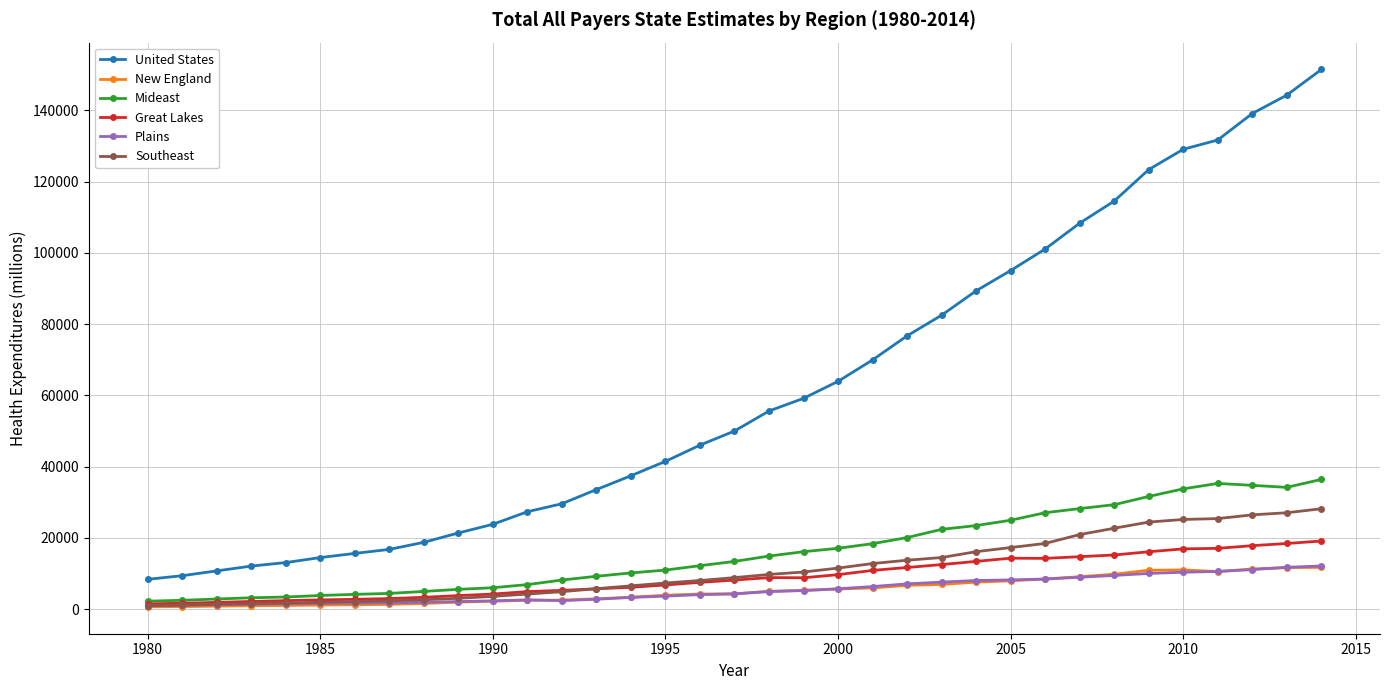

True or false: United States and New England cross at least once.

False